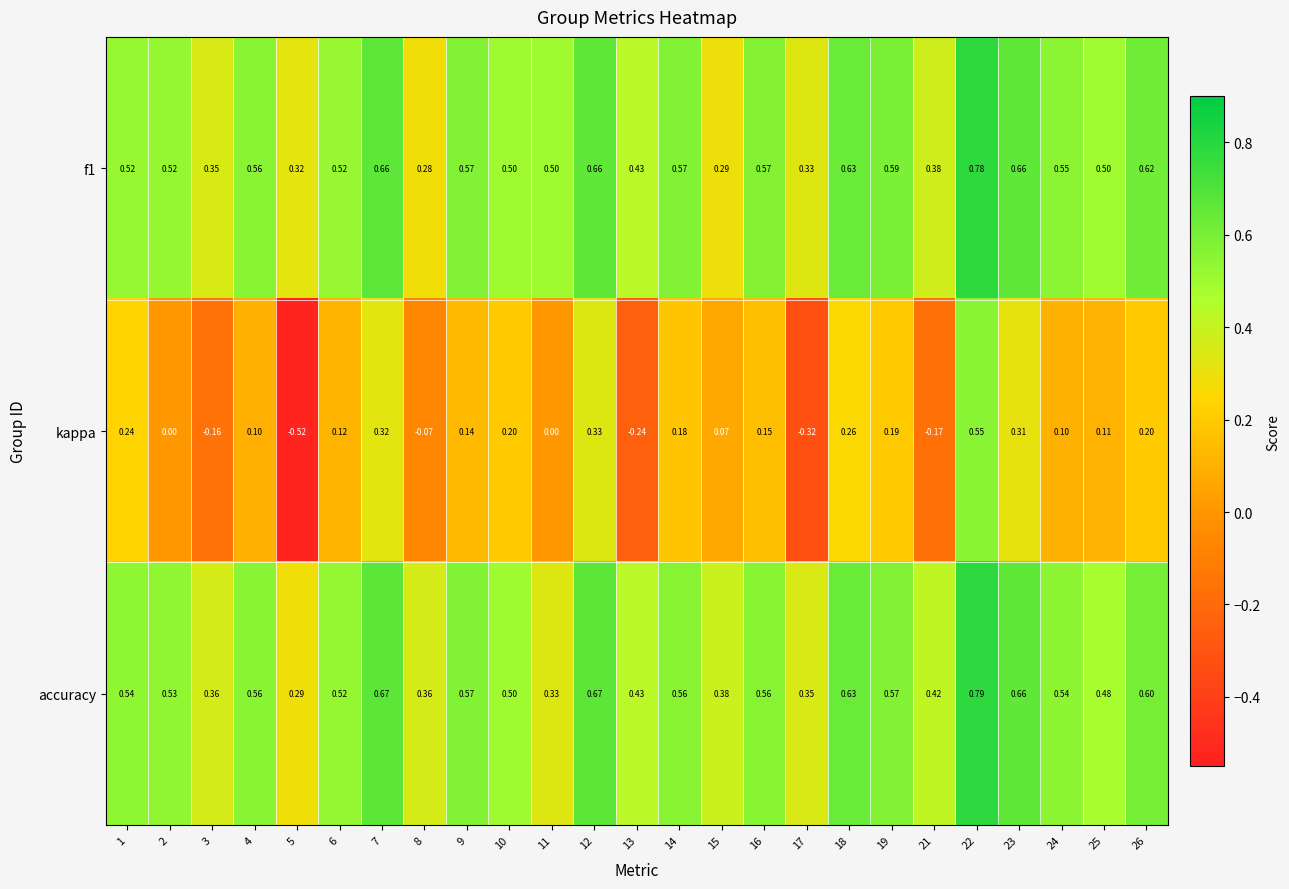

Which series has the widest spread of values?

kappa